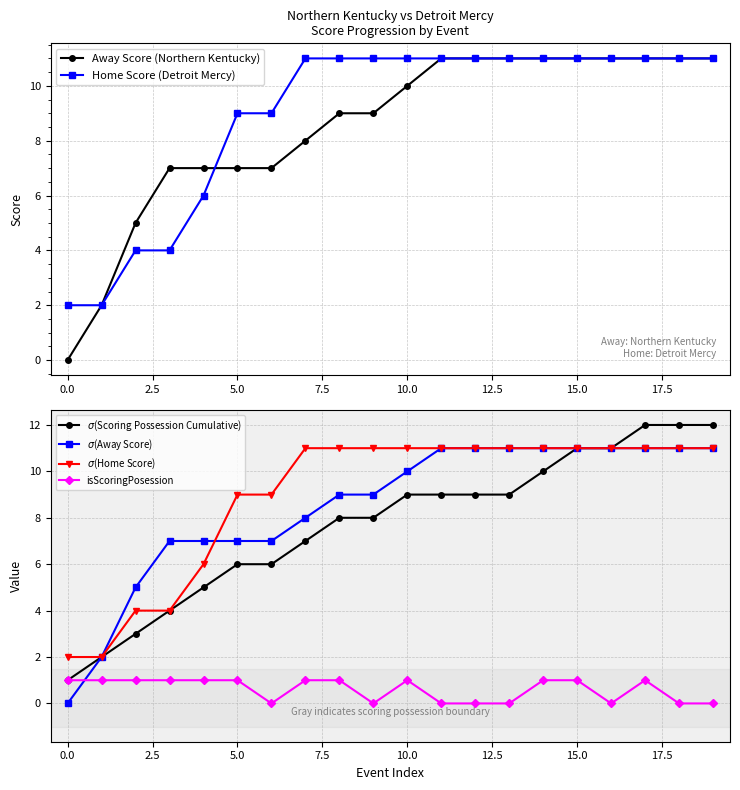

How many categories are shown in the chart?

20